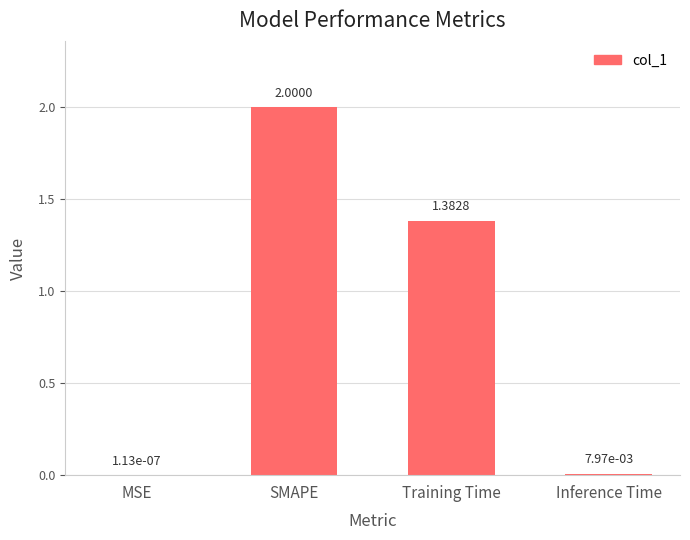

Where does the data first go above 1?

SMAPE